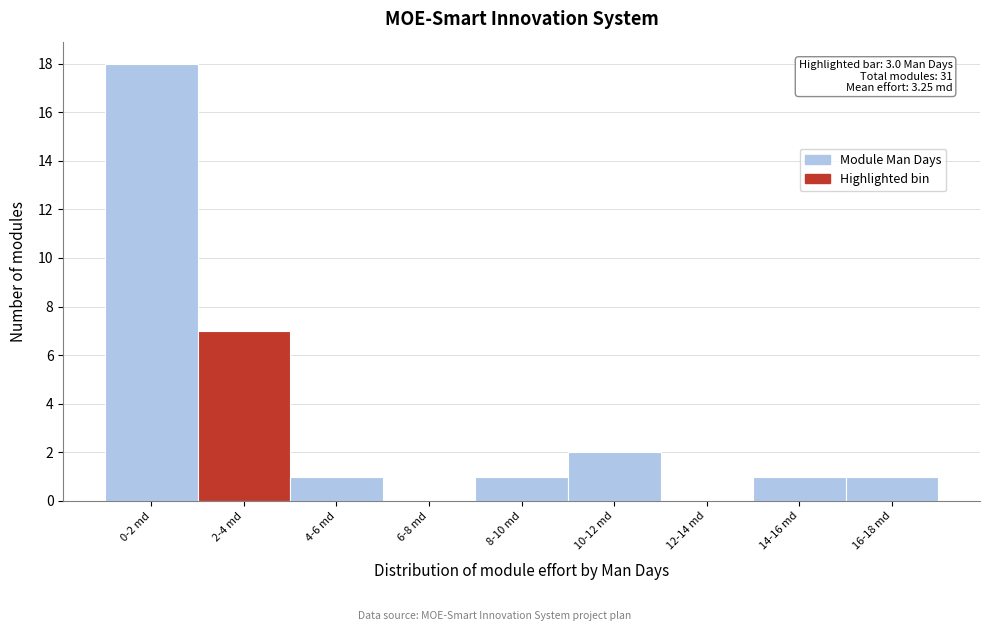

Reading right to left, what are all the values shown in this chart?

16-18 md=1	14-16 md=1	12-14 md=0	10-12 md=2	8-10 md=1	6-8 md=0	4-6 md=1	2-4 md=7	0-2 md=18